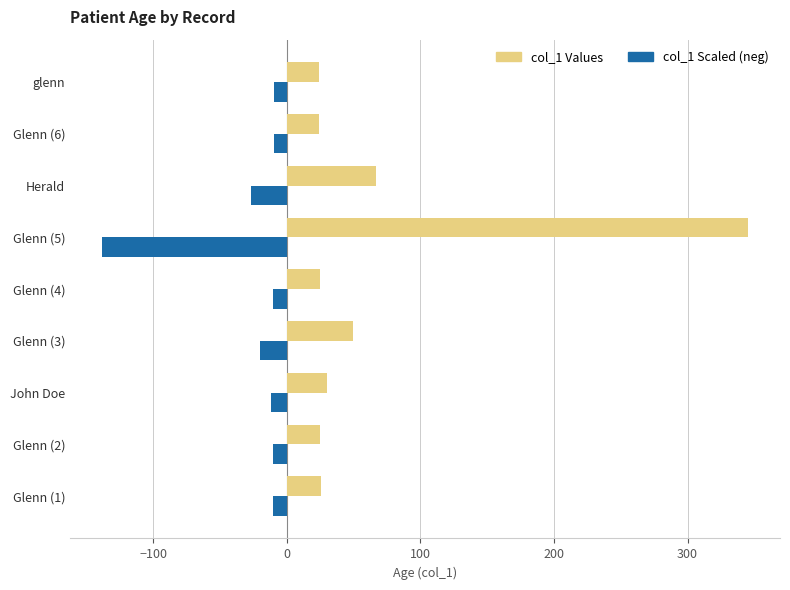

List the series in order of their overall mean, highest first.

col_1 Values, col_1 Scaled (neg)